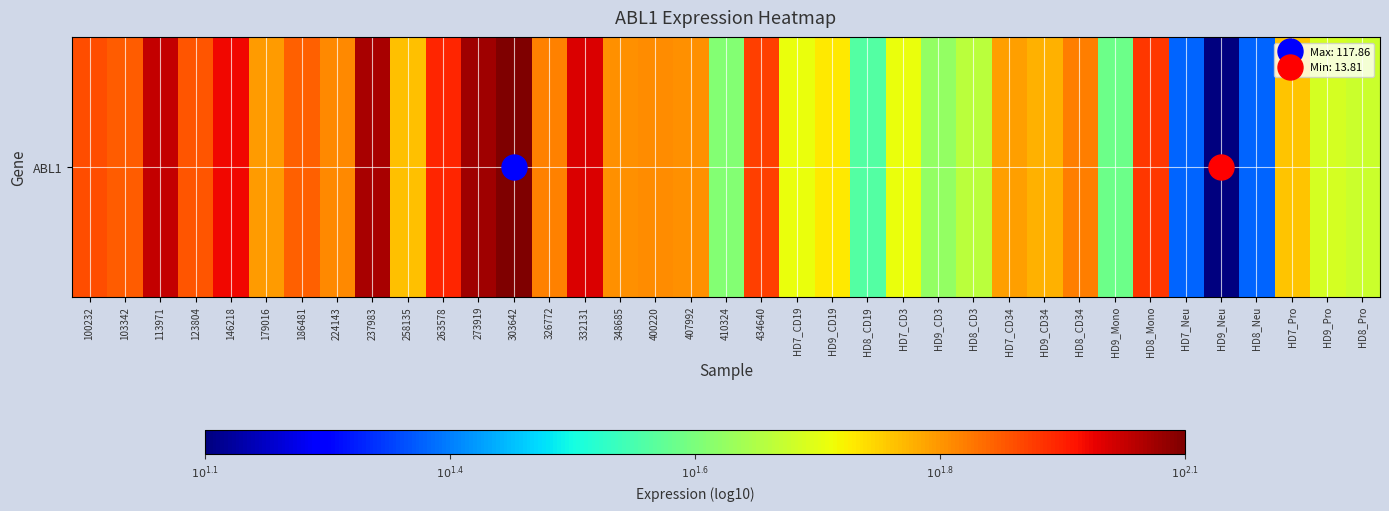

The chart shows a value of 1.8 at 179016. True or false?

True